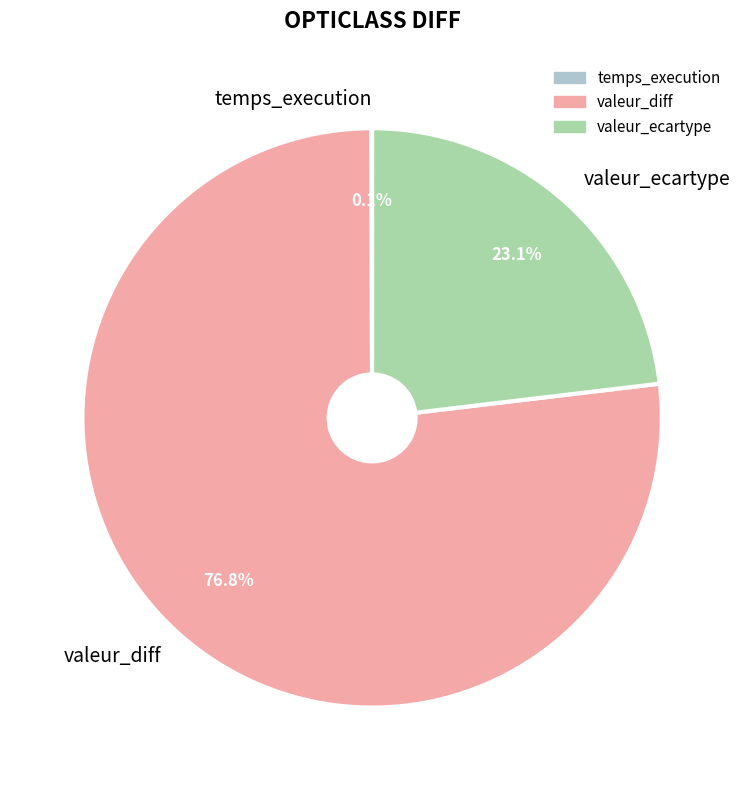

Which has a higher value, valeur_ecartype or valeur_diff?

valeur_diff